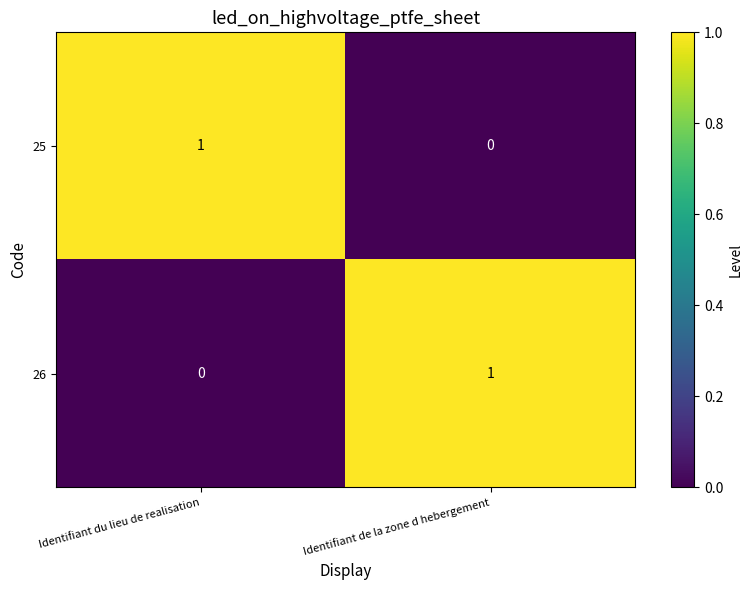

The 26 series shows 1 at Identifiant de la zone d hebergement. True or false?

True